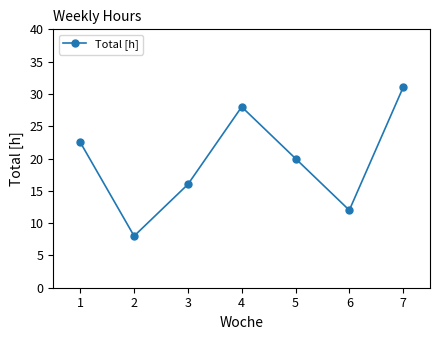

Reading right to left, list all the values displayed in this chart.

7=31.0	6=12.0	5=20.0	4=28.0	3=16.0	2=8.0	1=22.5